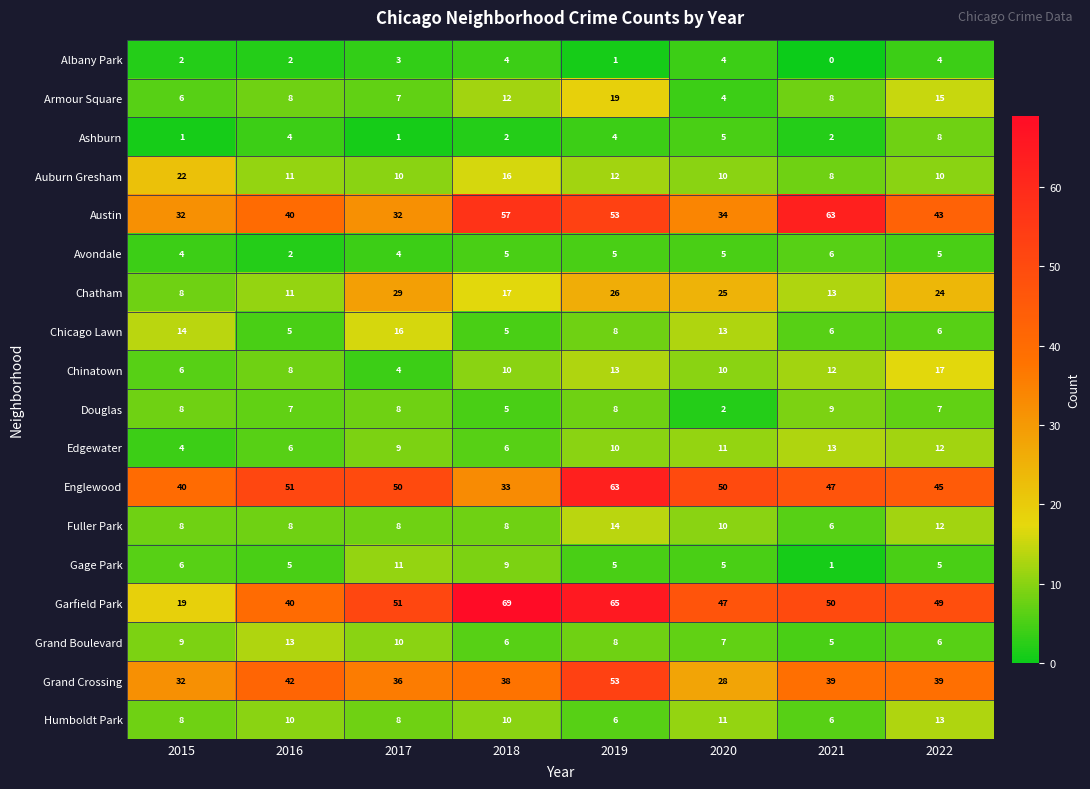

What is the difference between the second highest and second lowest values in the Austin series?

25